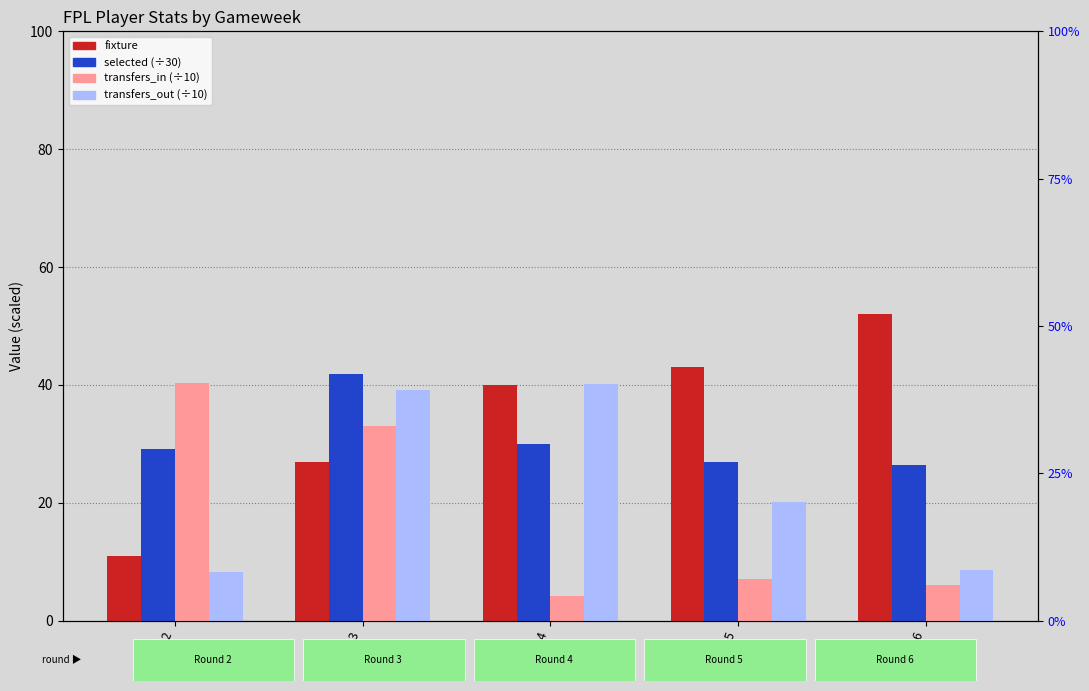

Are the bars horizontal?

No